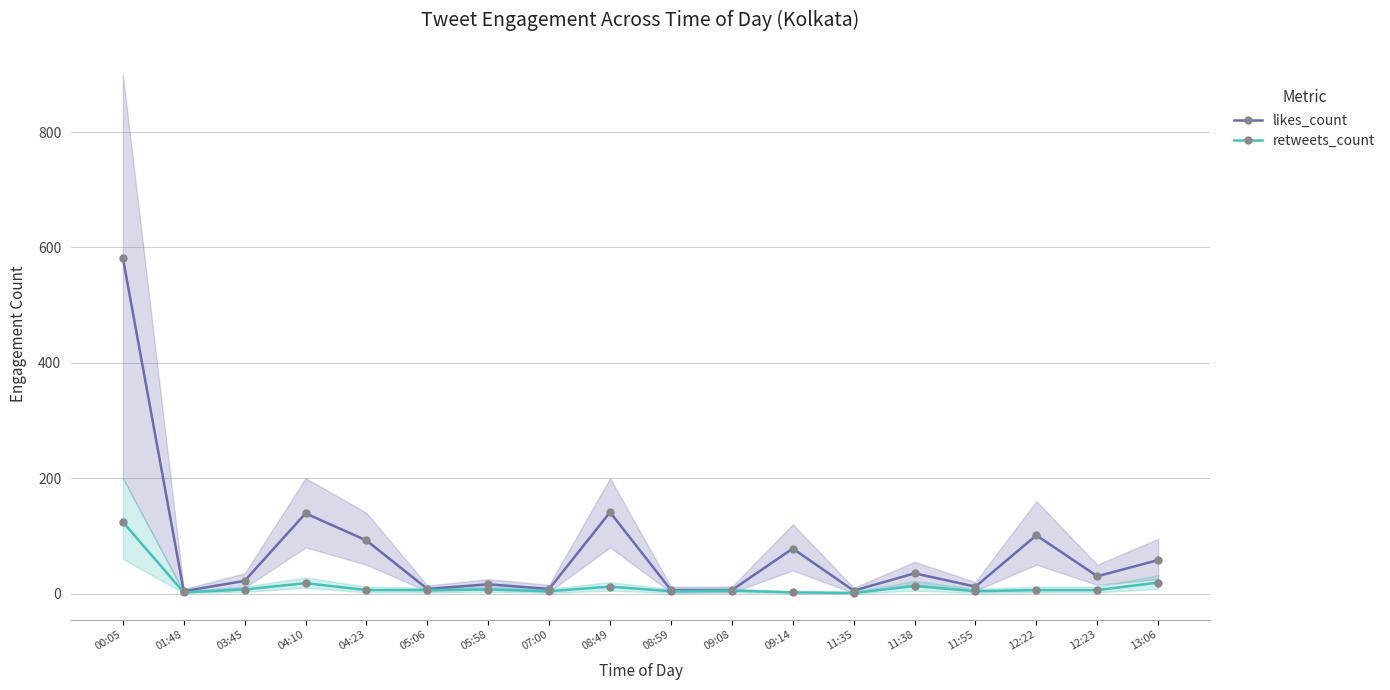

At which category does likes_count reach its first local peak?

04:10